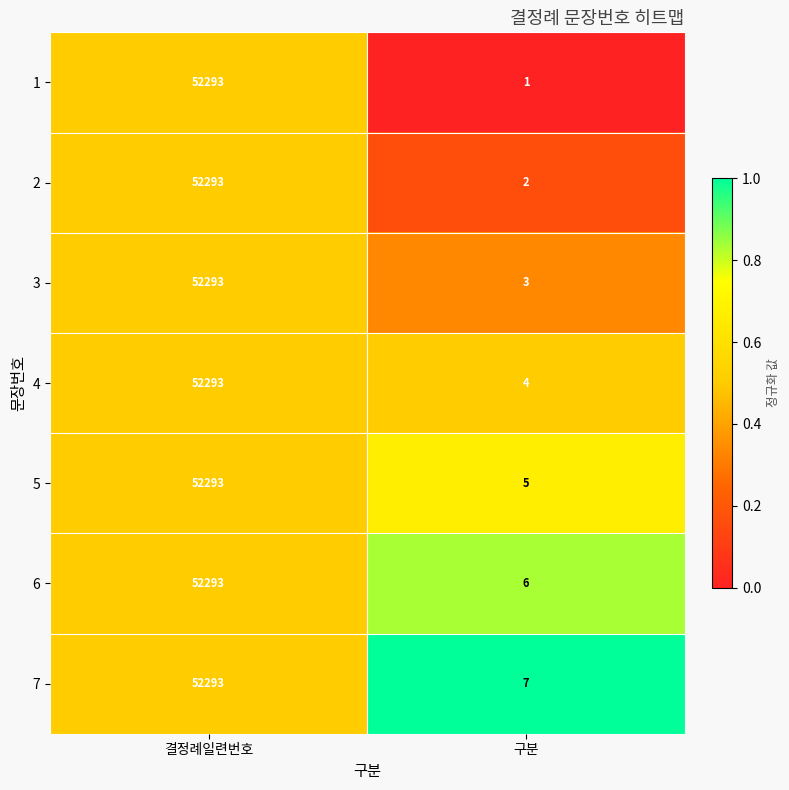

Is it true that 6 equals 52293 at 결정례일련번호?

True